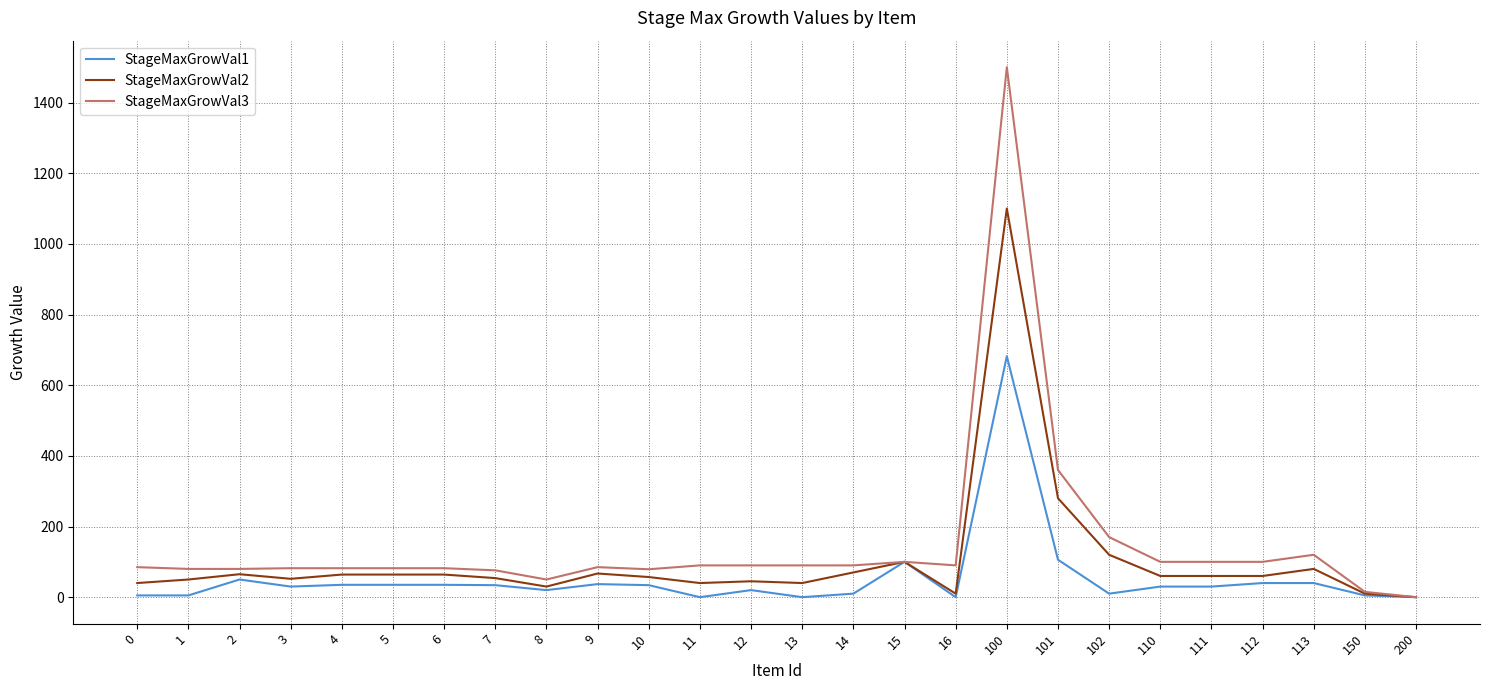

What is the maximum value for StageMaxGrowVal3?

1500